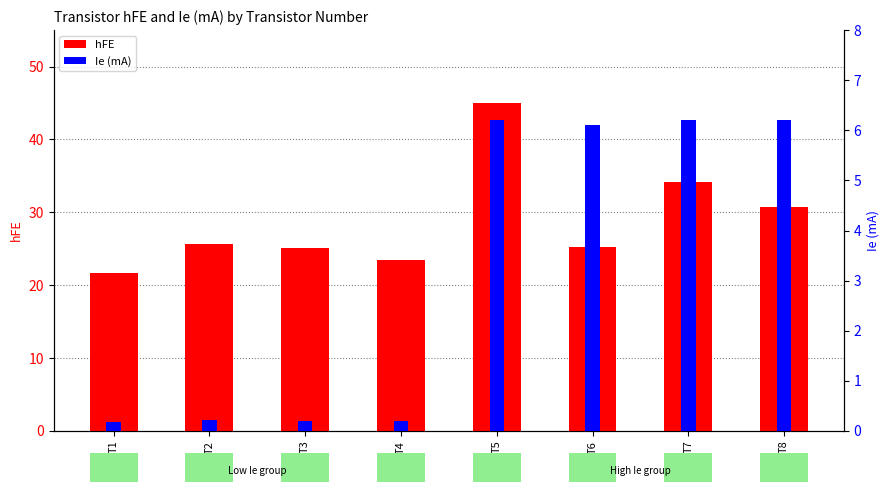

What is the value of the hFE bar at the 3rd from the left?

25.1